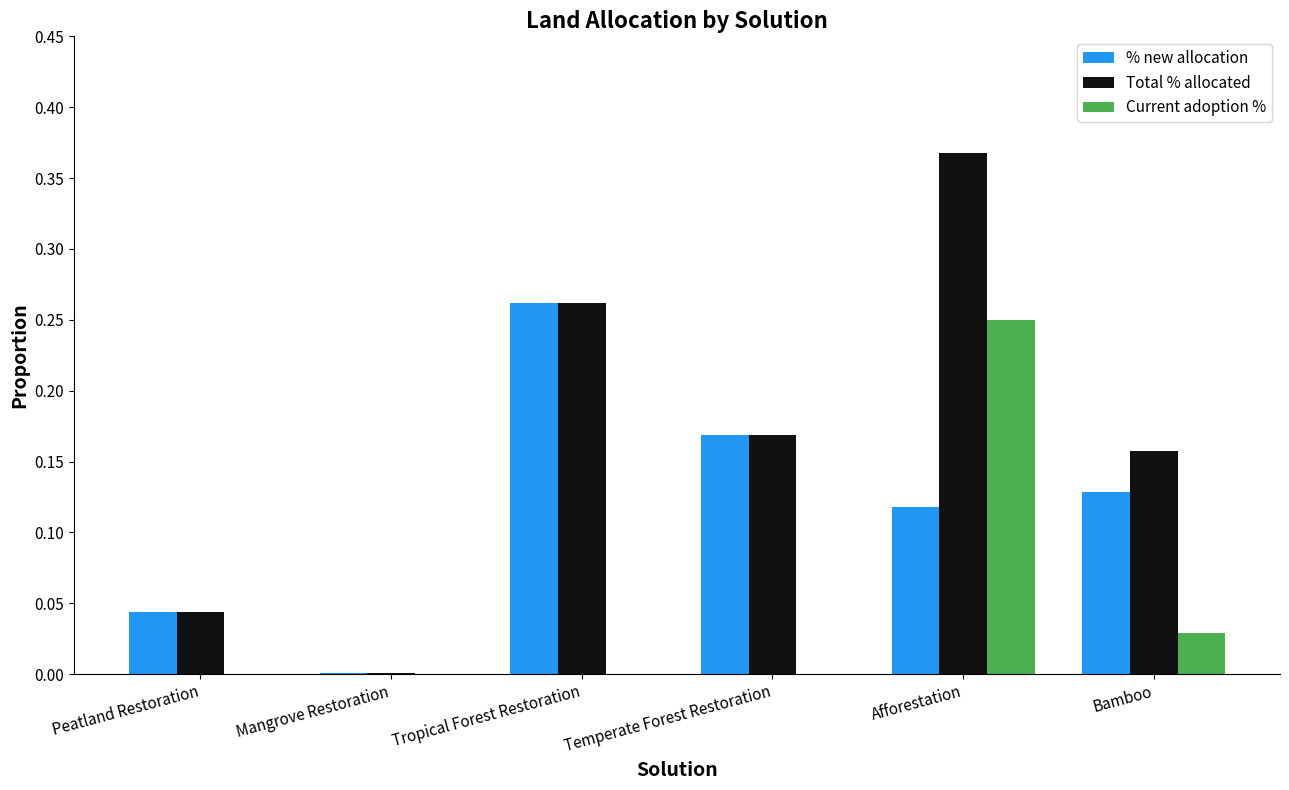

True or false: Current adoption % has a value of 0.1 at Peatland Restoration.

False